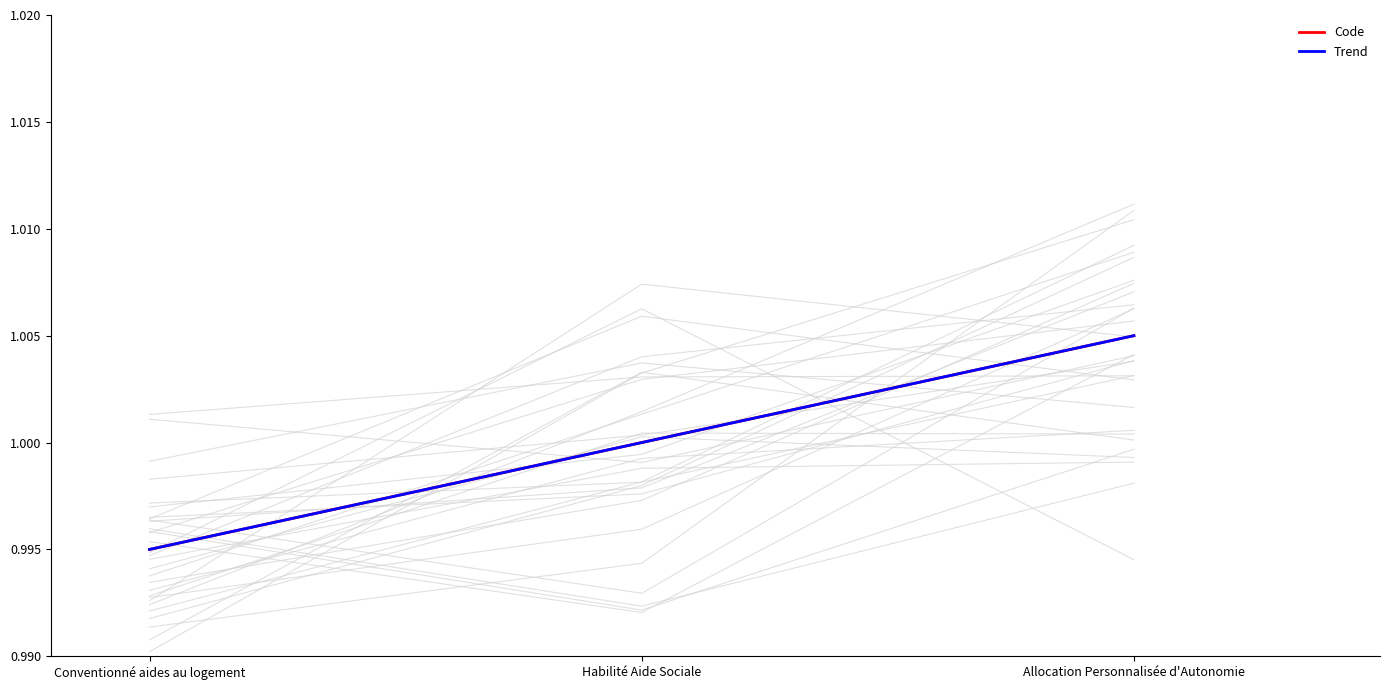

What is the label of the 3rd point from the right?

Conventionné aides au logement